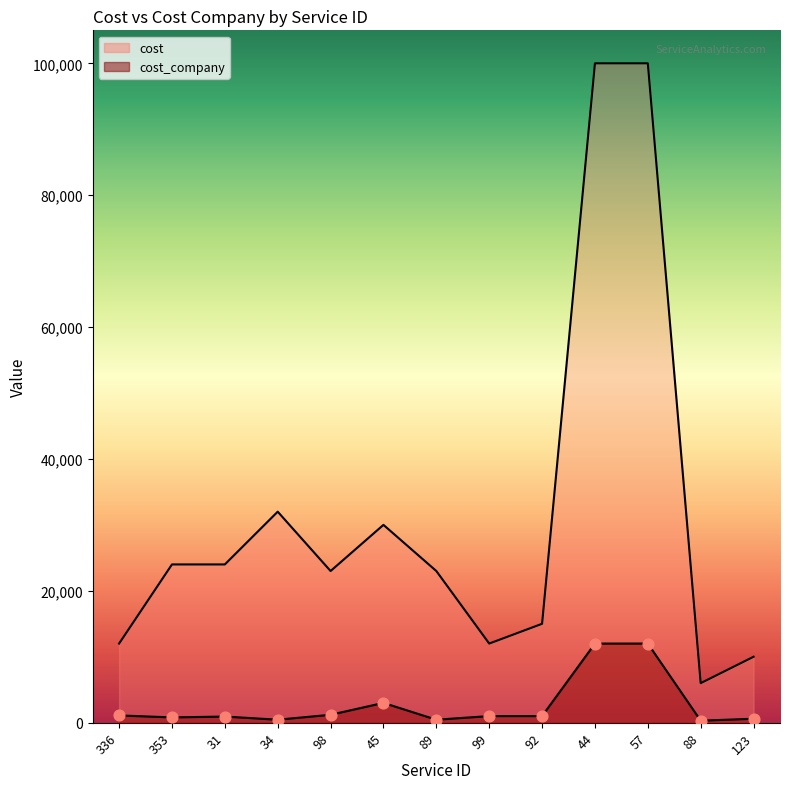

Which series contains the highest Y value?

cost